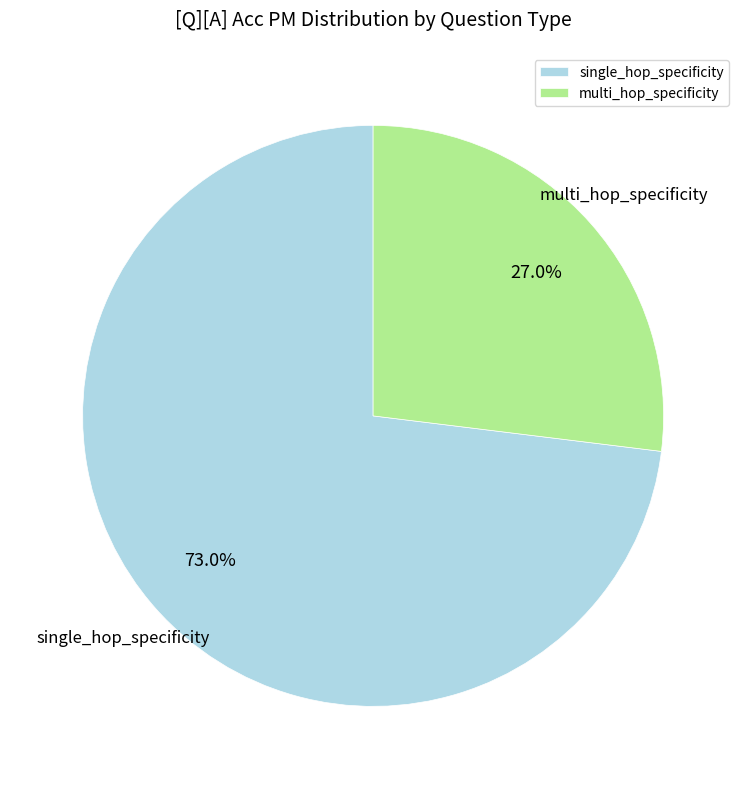

Which slice is the smallest?

multi_hop_specificity